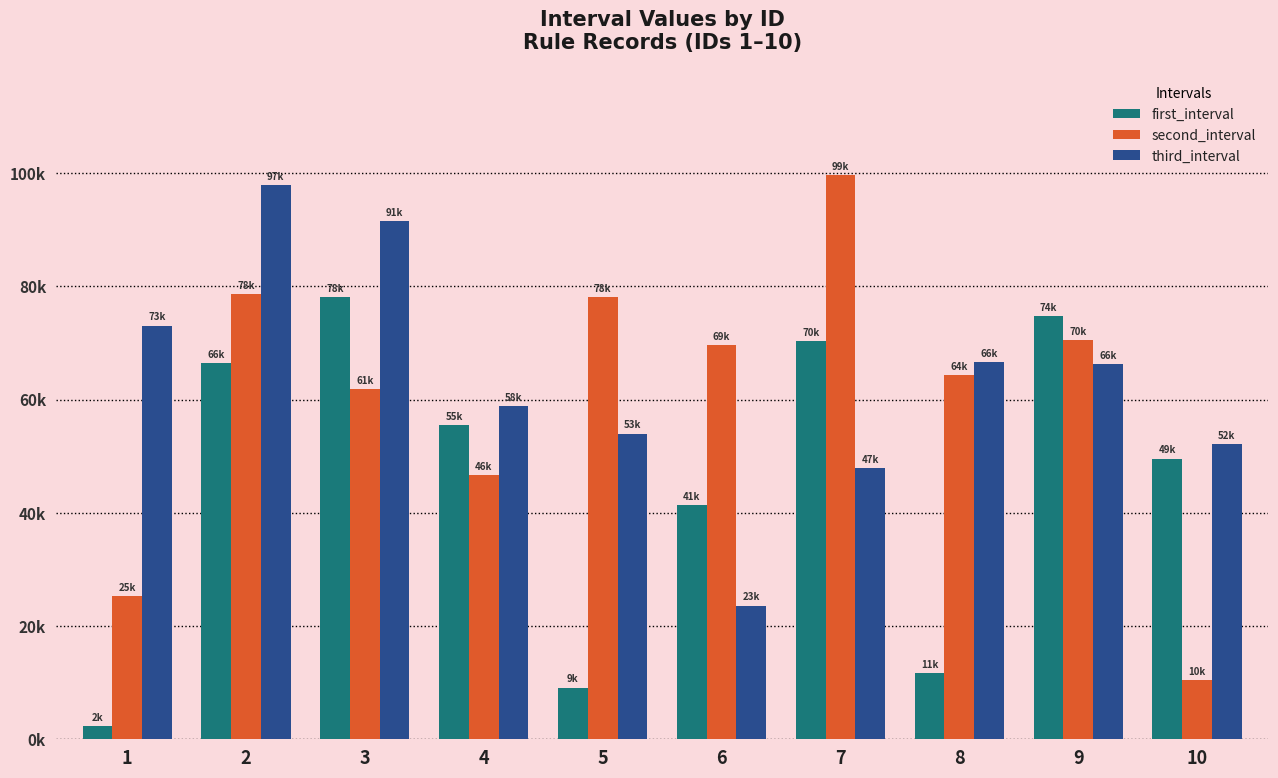

Which series has the widest spread of values?

second_interval